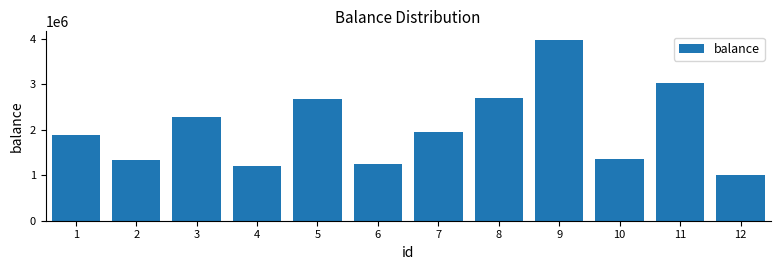

Reading left to right, extract all data points from this chart.

1891553	1335657	2288000	1200674	2680902	1259643	1944013	2708751	3971092	1360135	3038360	1011193